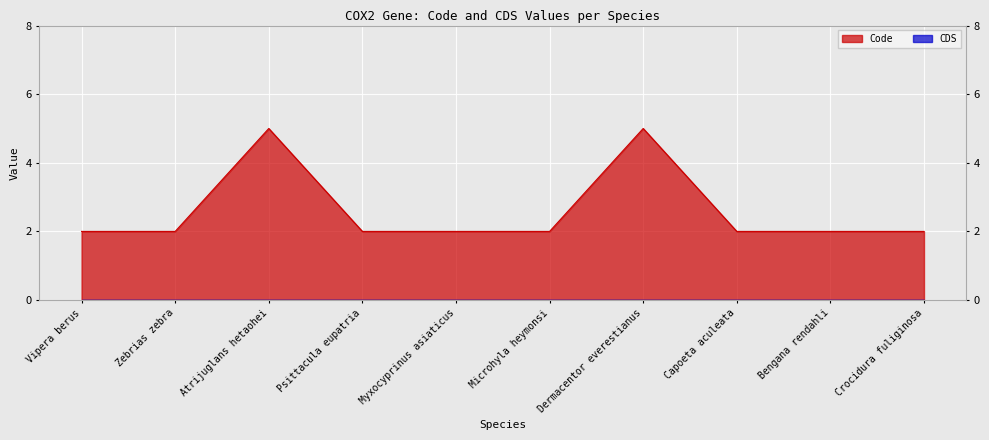

List the labels in order of value, largest first.

Atrijuglans hetaohei, Dermacentor everestianus, Vipera berus, Zebrias zebra, Psittacula eupatria, Myxocyprinus asiaticus, Microhyla heymonsi, Capoeta aculeata, Bengana rendahli, Crocidura fuliginosa